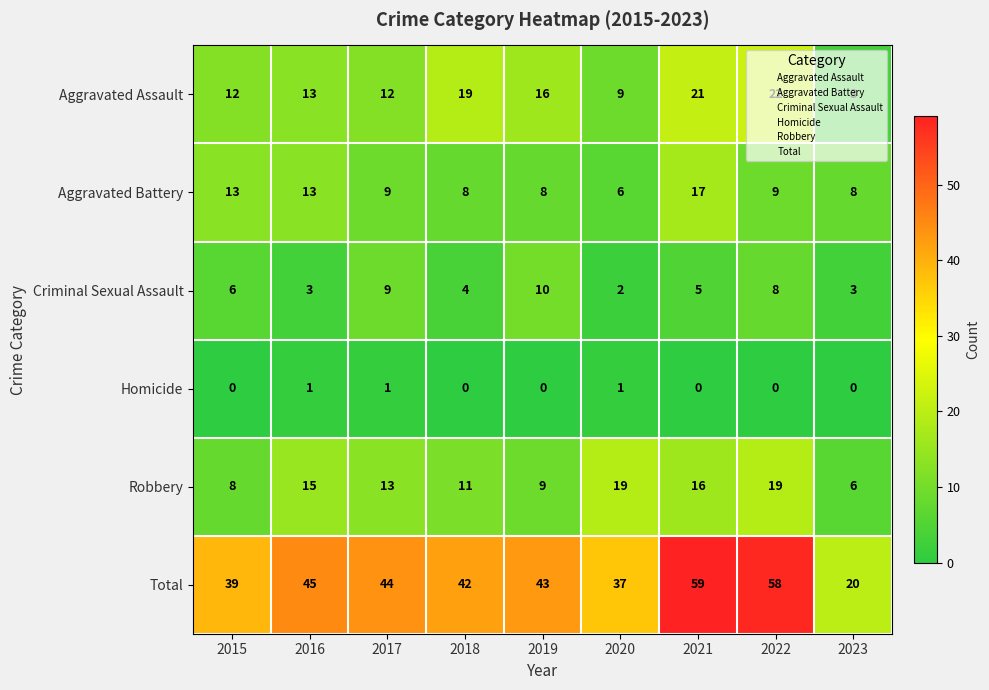

List the series in order of their peak value, lowest first.

Homicide, Criminal Sexual Assault, Aggravated Battery, Robbery, Aggravated Assault, Total